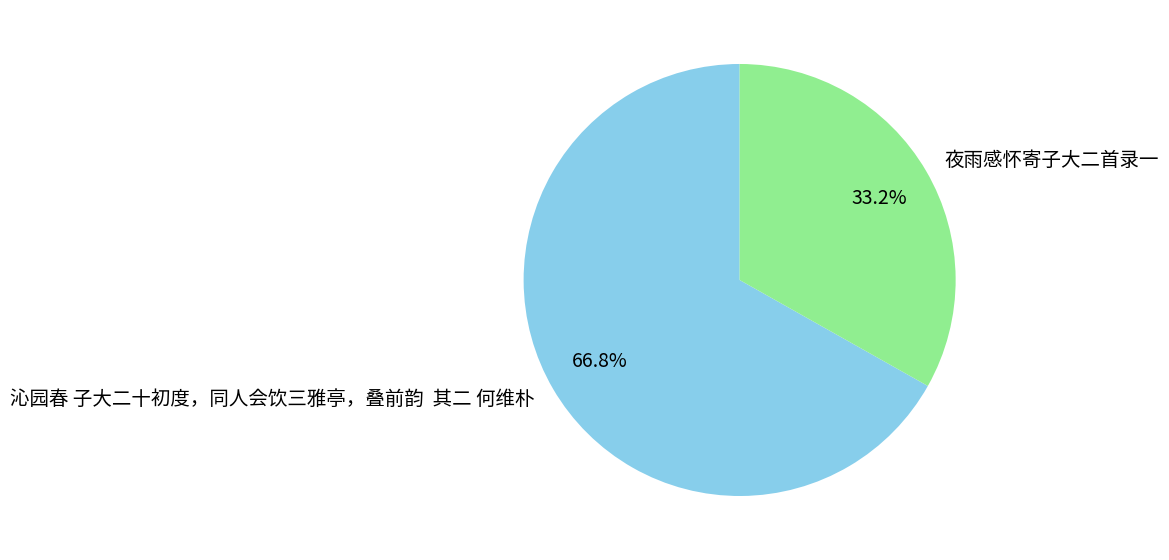

How many segments does this pie chart have?

2